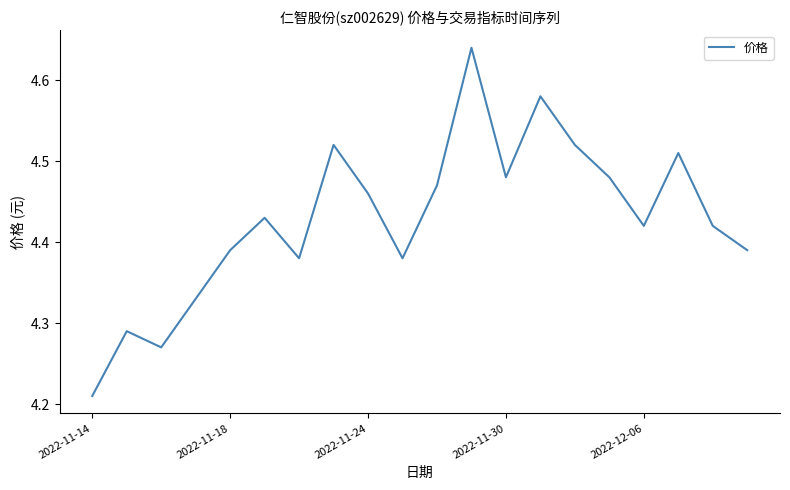

What is the difference between the maximum and minimum values?

0.4